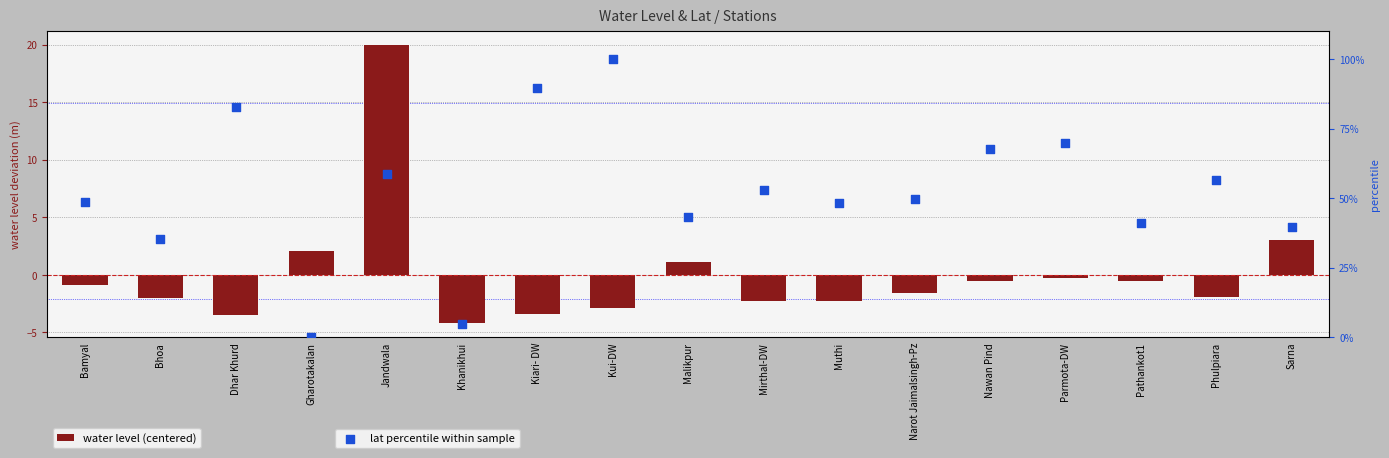

Which series has the largest total across all categories?

lat percentile within sample